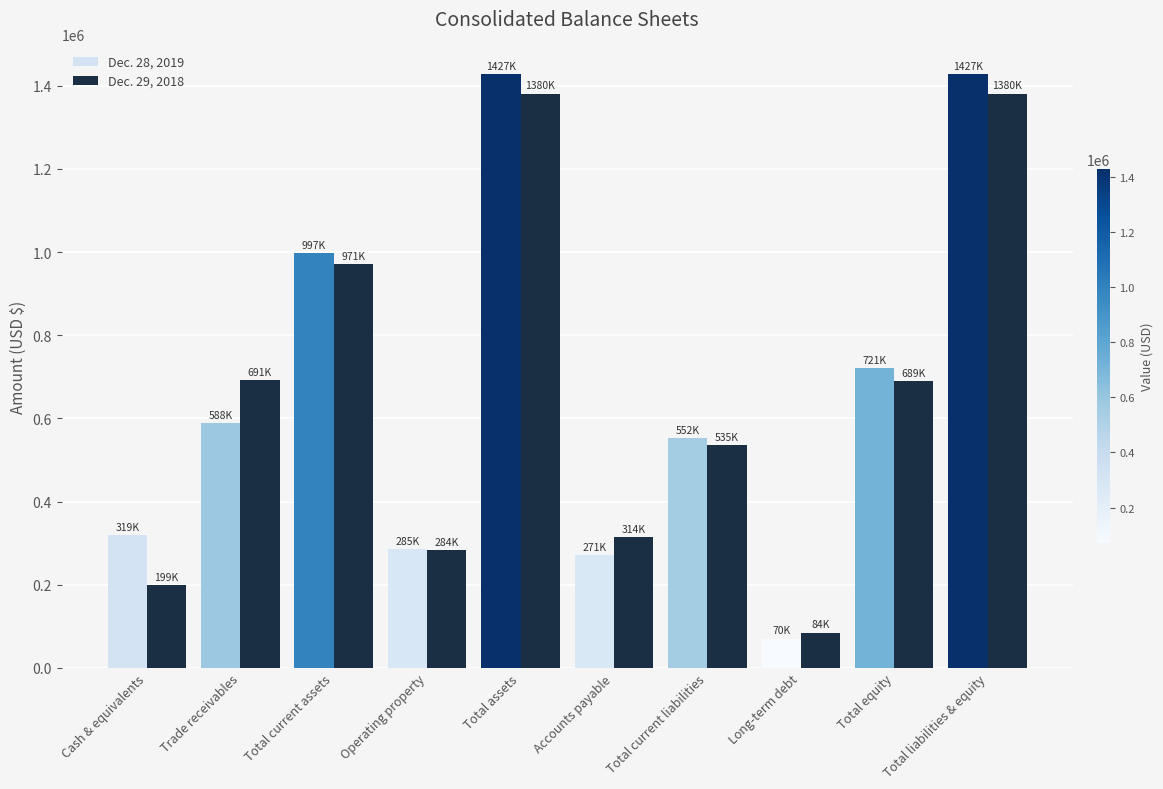

Are the bars grouped side by side (vs. stacked)?

Yes